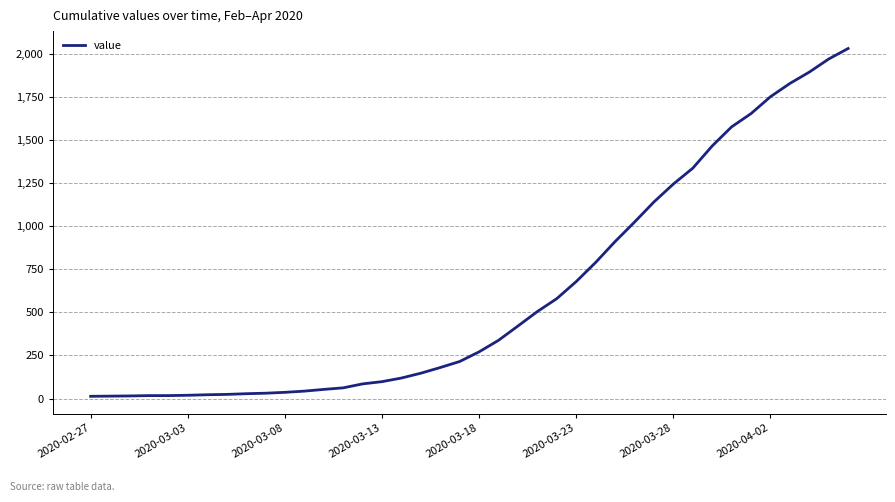

What is the sum of all values?

24656